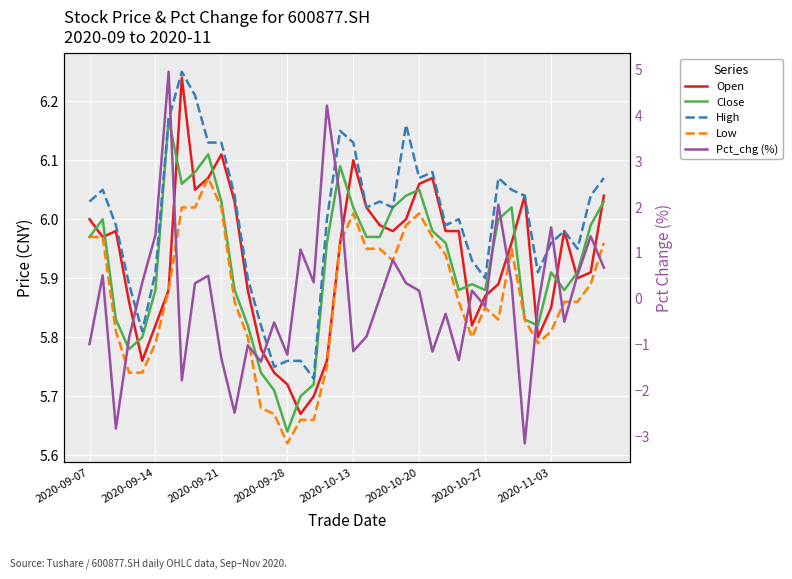

True or false: Close has a value of 6.0 at 2020-09-21.

True